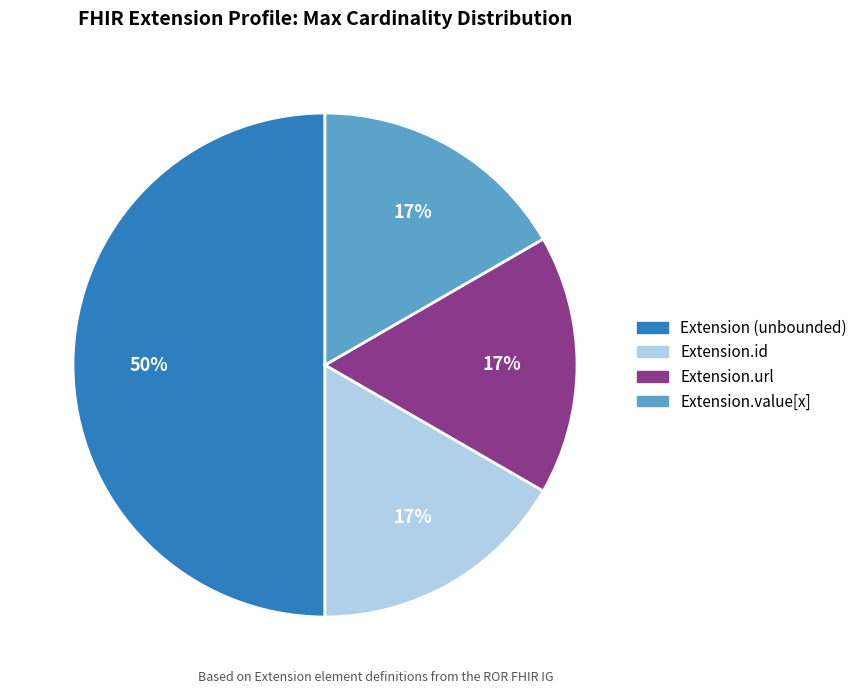

To the nearest percent, what is the average slice percentage?

25%